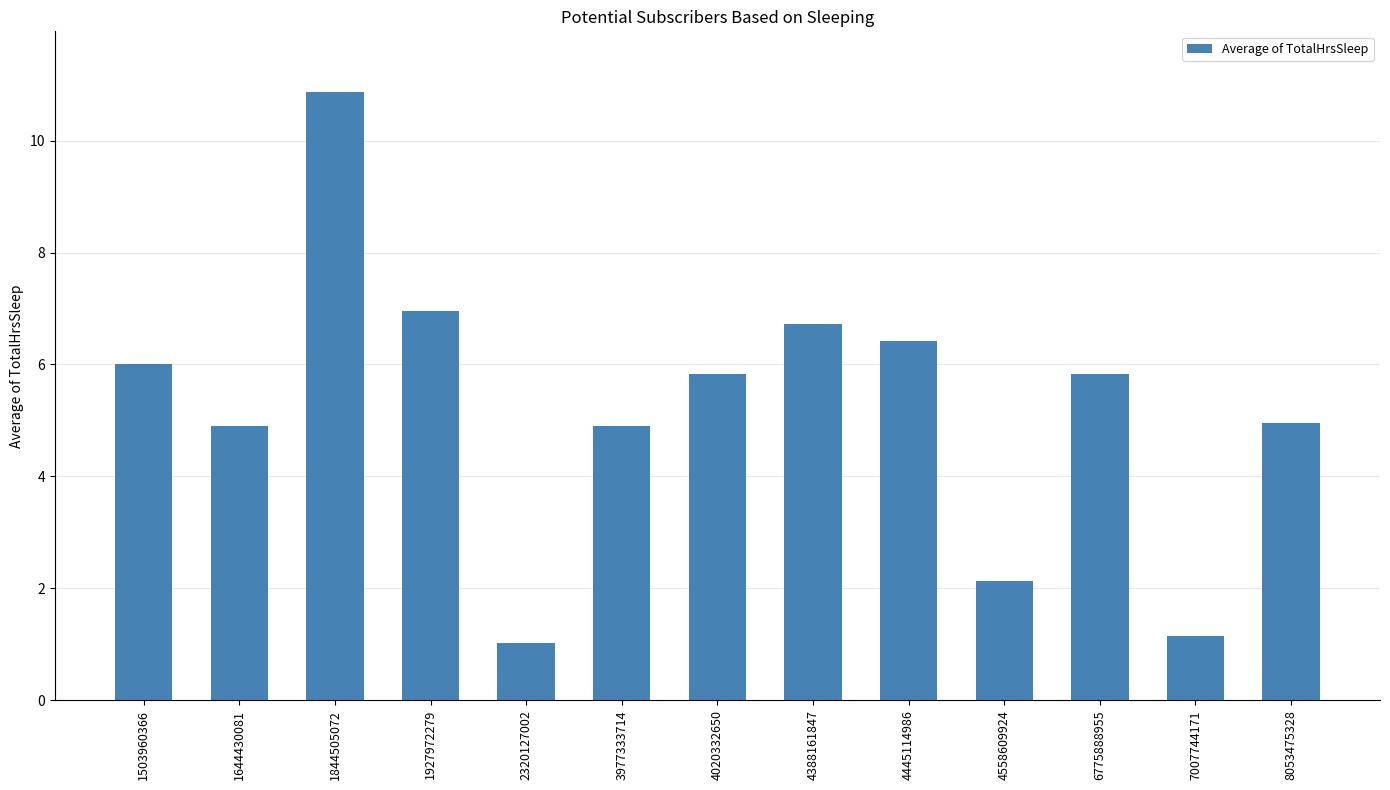

Which category has the lowest value across all series?

2320127002